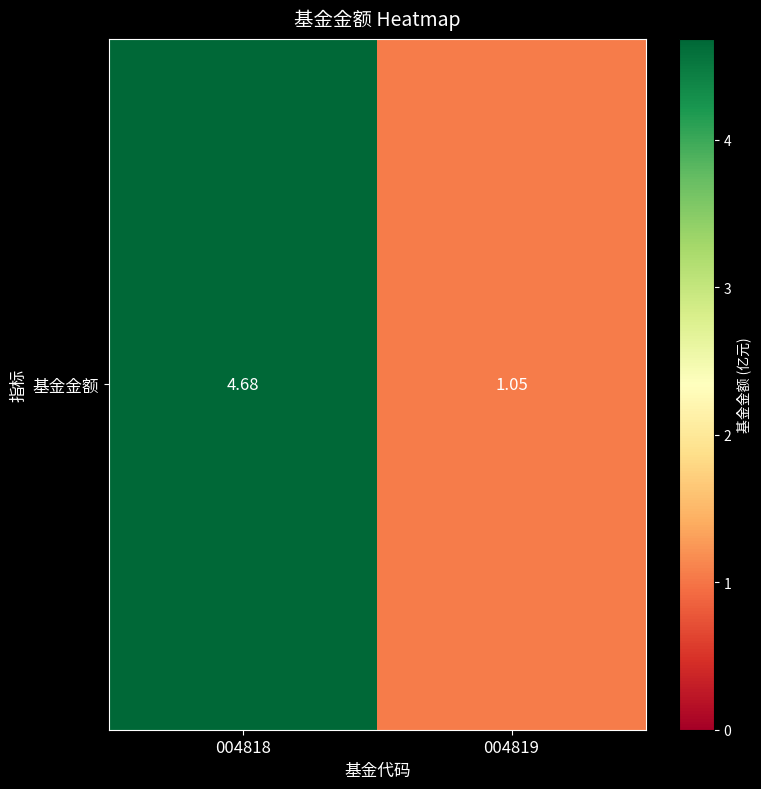

What is the sum of the values at 004818 and 004819?

5.7